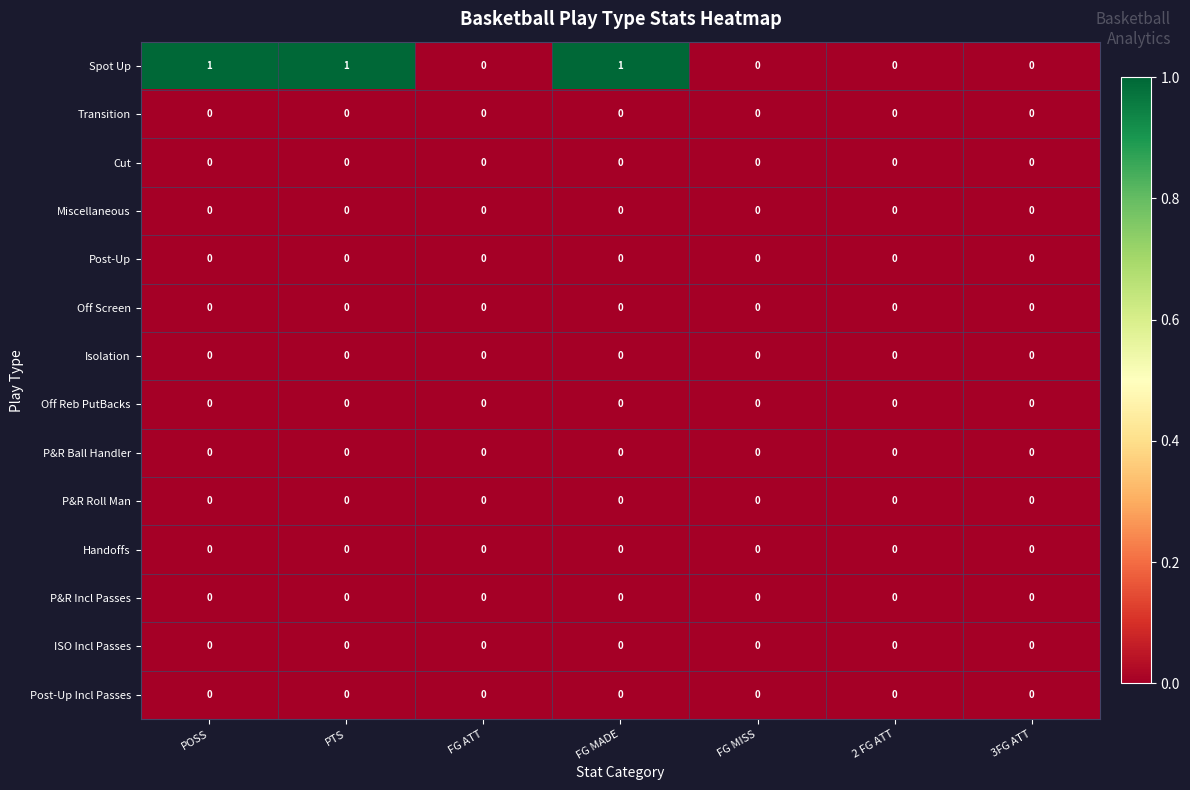

Which series has the largest total across all categories?

Spot Up